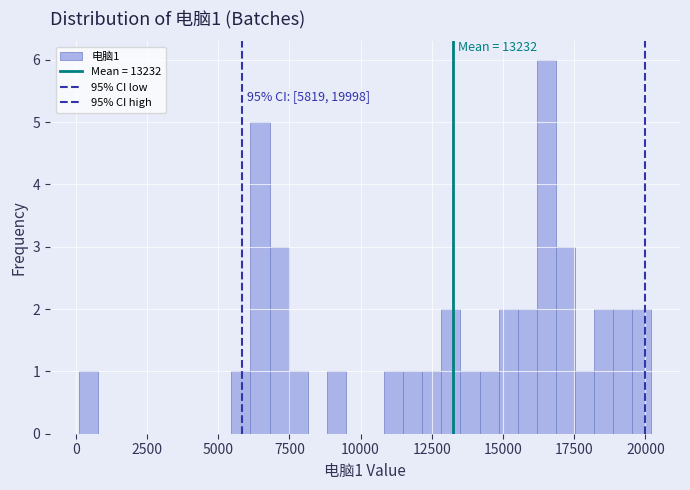

Around what value on the x-axis is the tallest bar? Give the approximate position of its centre, as read against the axis.

16500